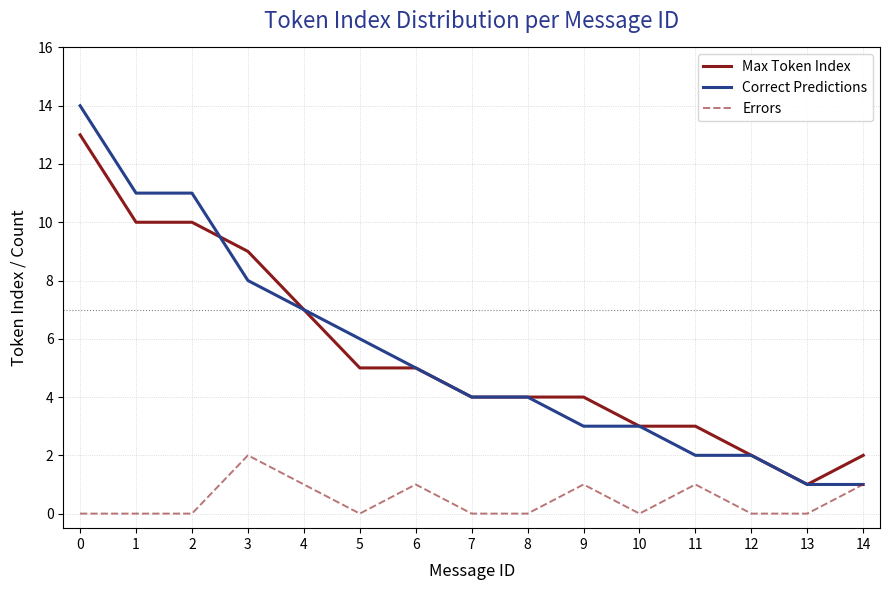

Reading right to left, what are all the values shown in this chart?

Max Token Index: 2	1	2	3	3	4	4	4	5	5	7	9	10	10	13
Correct Predictions: 1	1	2	2	3	3	4	4	5	6	7	8	11	11	14
Errors: 1	0	0	1	0	1	0	0	1	0	1	2	0	0	0